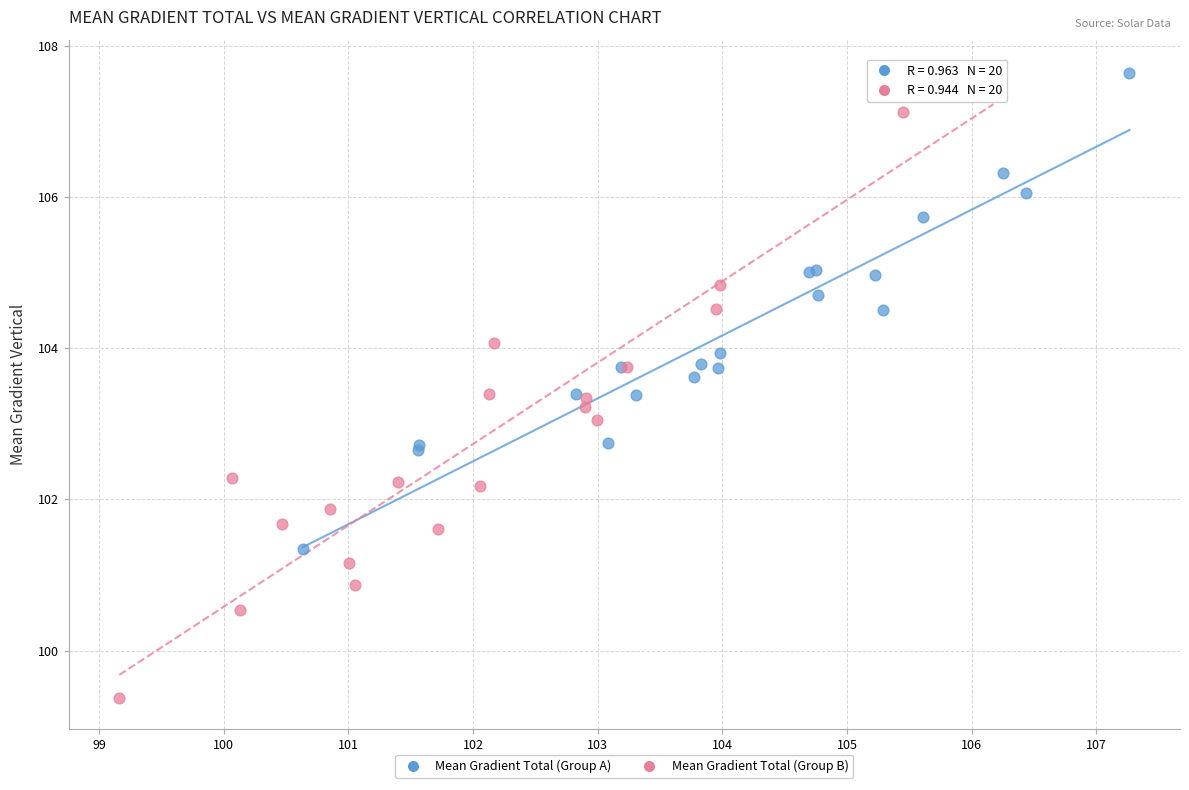

Which series has the largest Y range (max minus min)?

Mean Gradient Total (Group B)